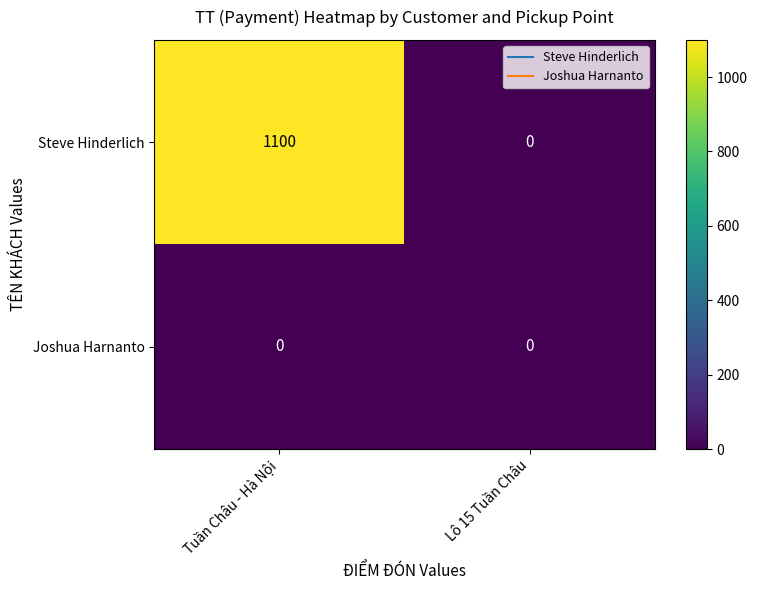

Which series has the largest total across all categories?

Steve Hinderlich